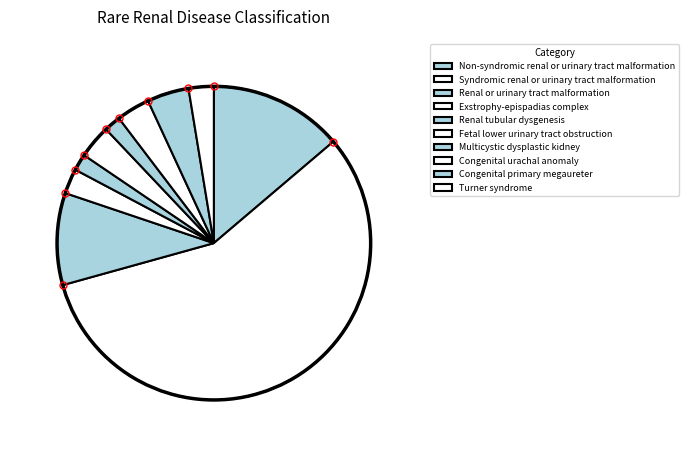

Does any single category account for the majority?

Yes